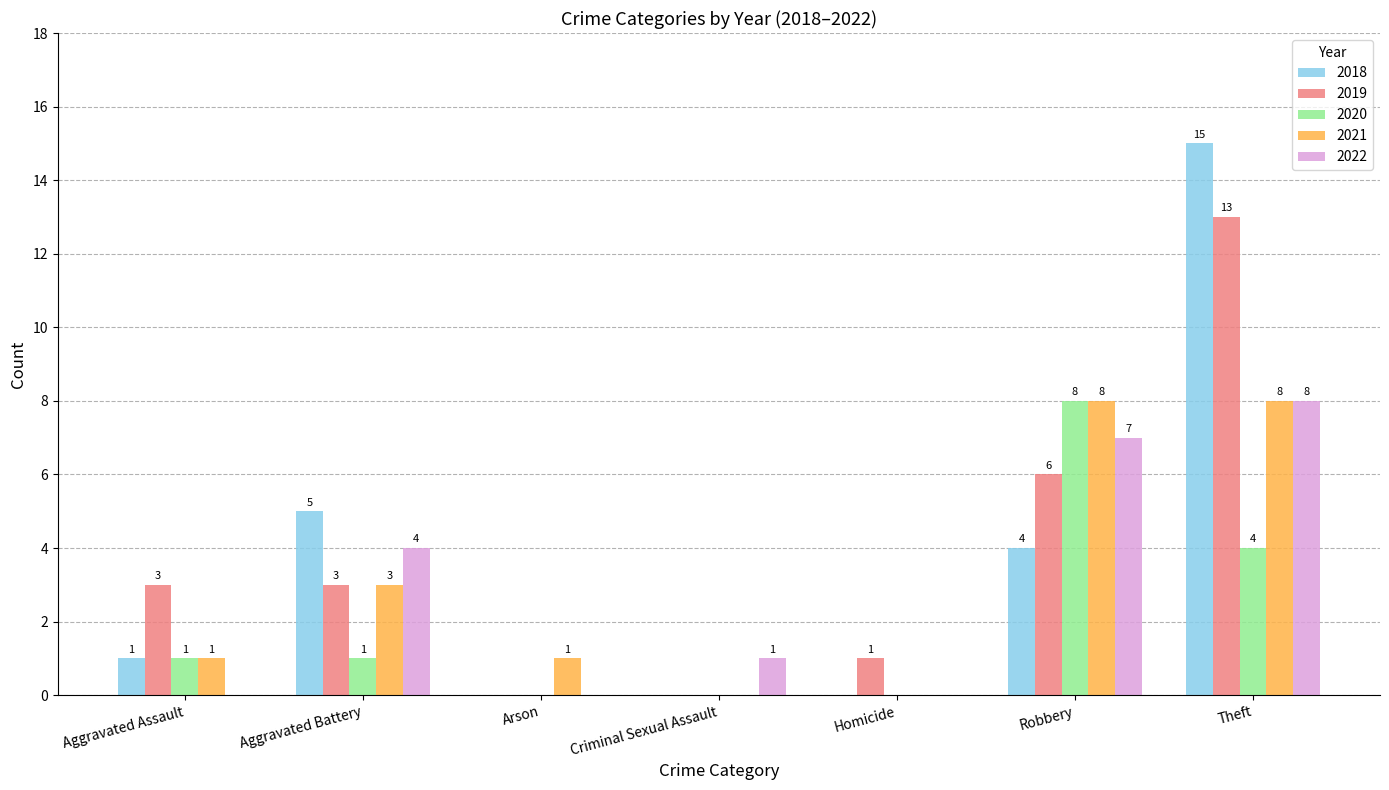

What is the average value of the 2021 series?

3